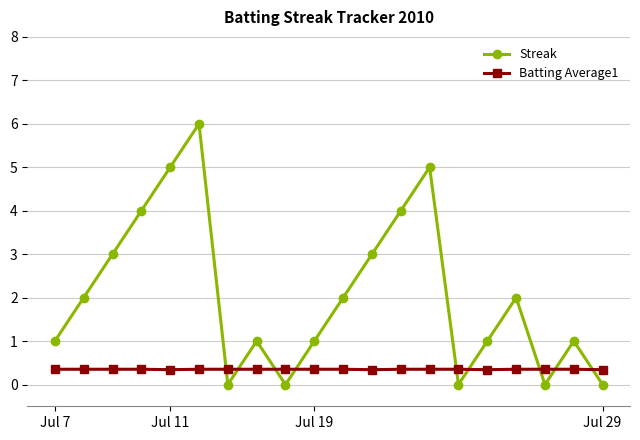

What is the value of the Batting Average1 point at the 4th from the left?

0.4